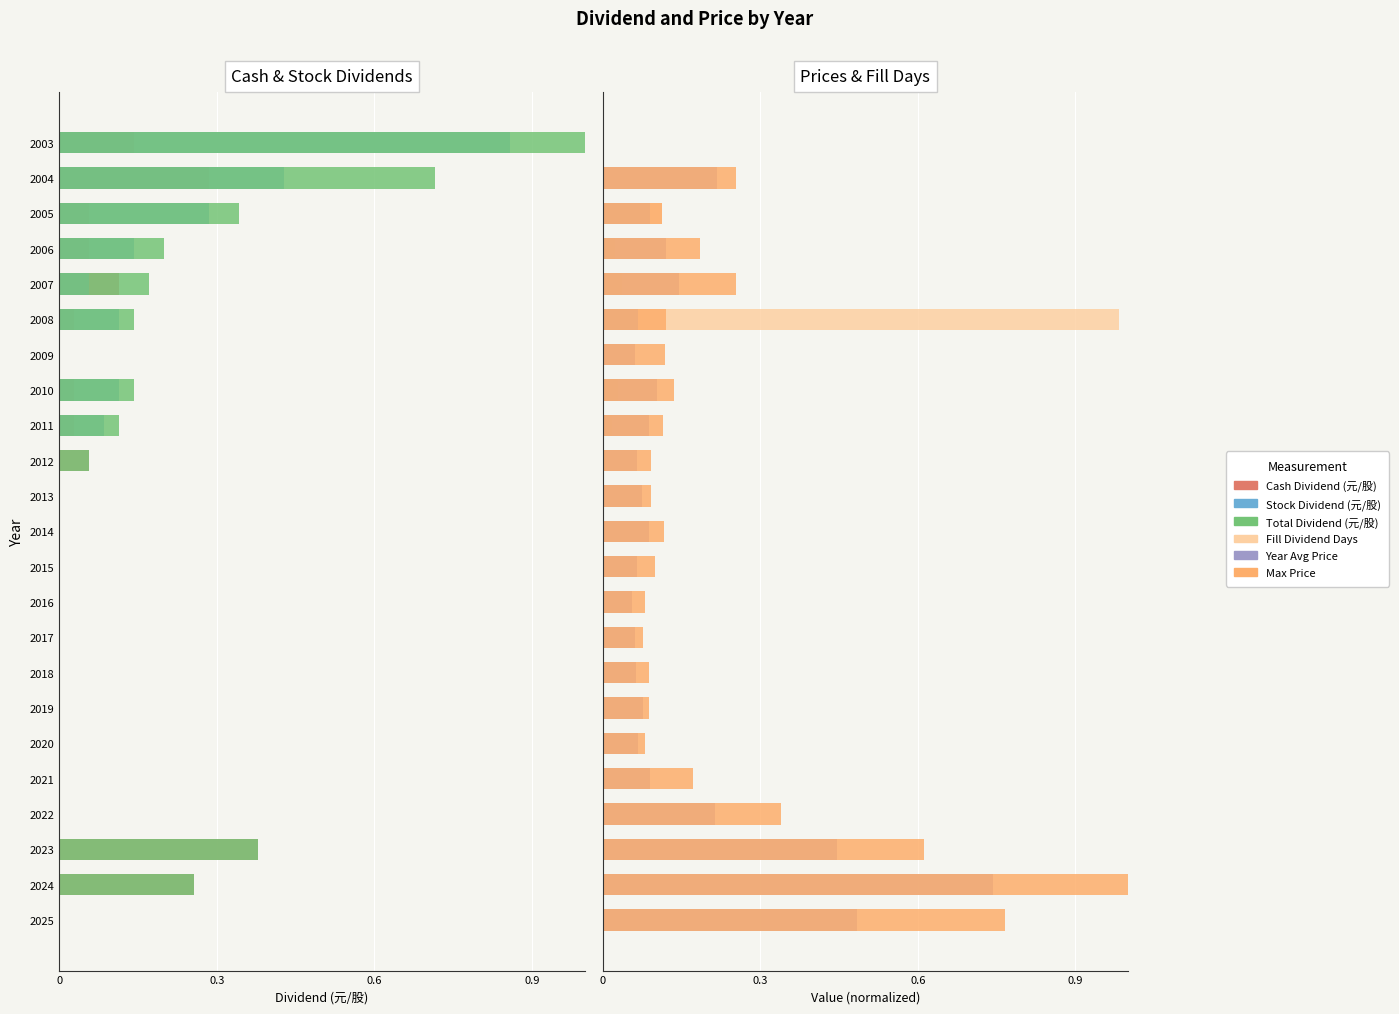

The Fill Dividend Days series shows 0.0 at 2013. True or false?

True